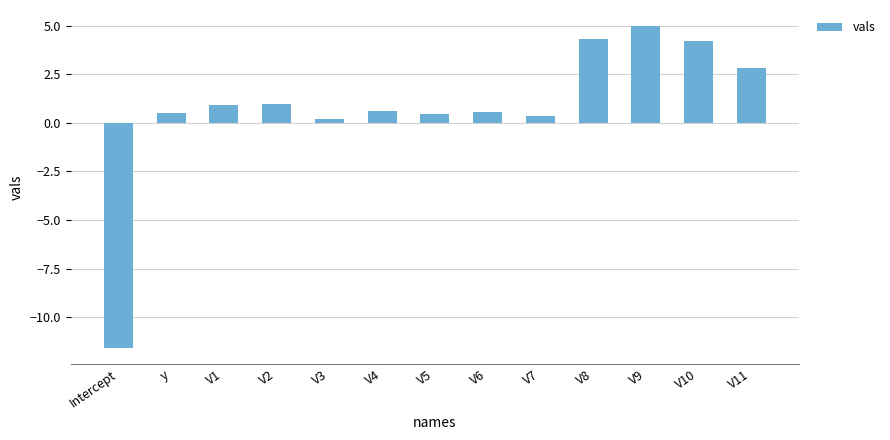

What is the difference between the values at V9 and V1?

4.1